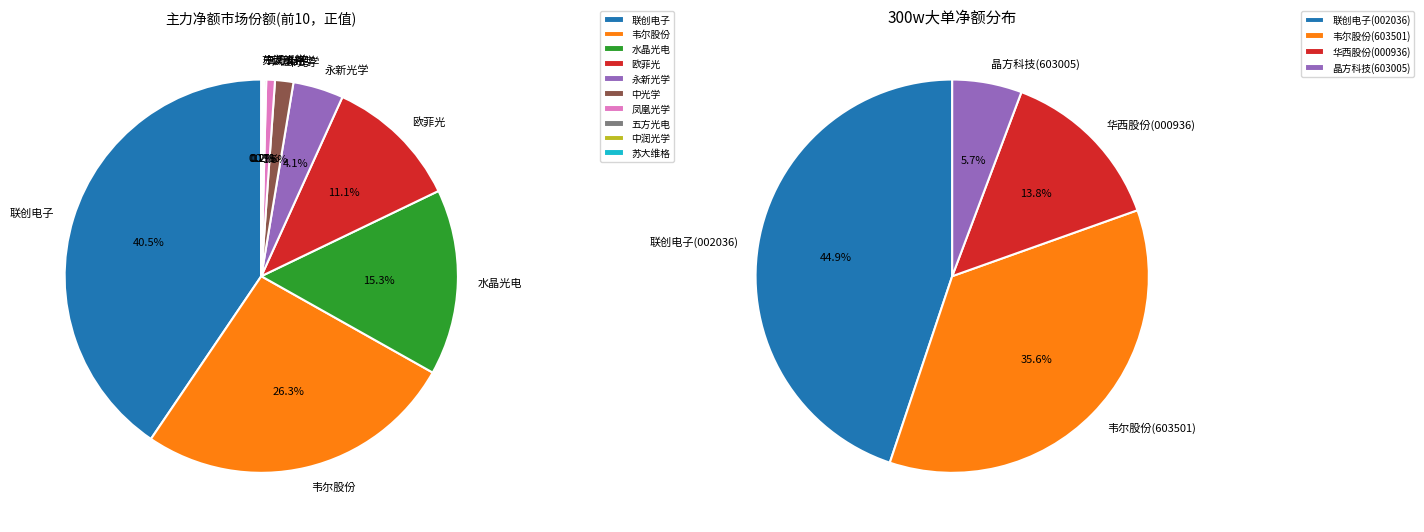

How many segments does this pie chart have?

10